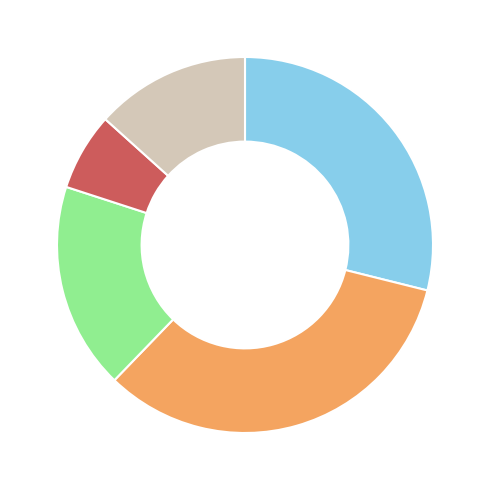

How many segments does this pie chart have?

5